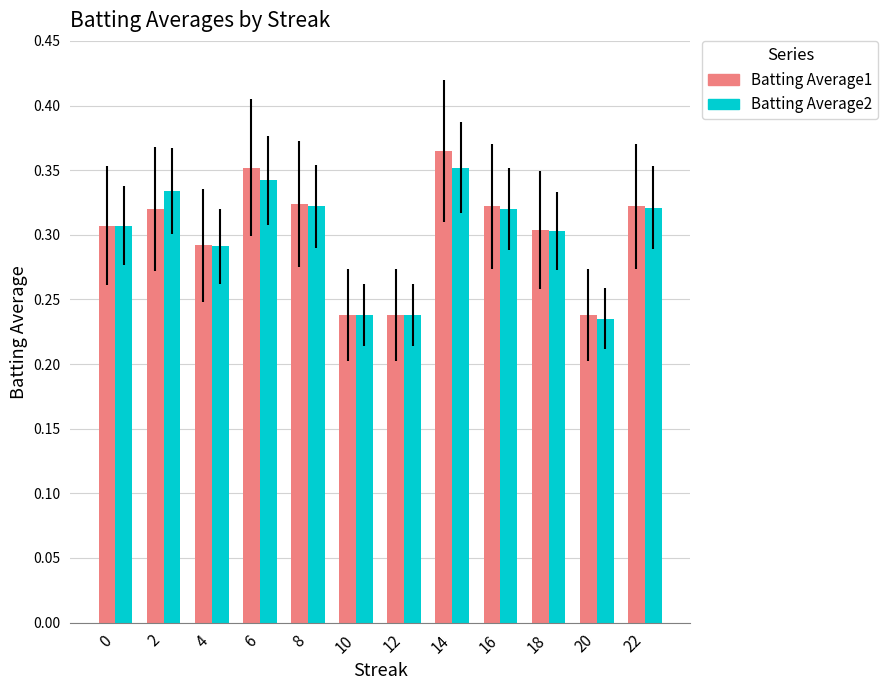

Which series changed the most between 0 and 6?

Batting Average1